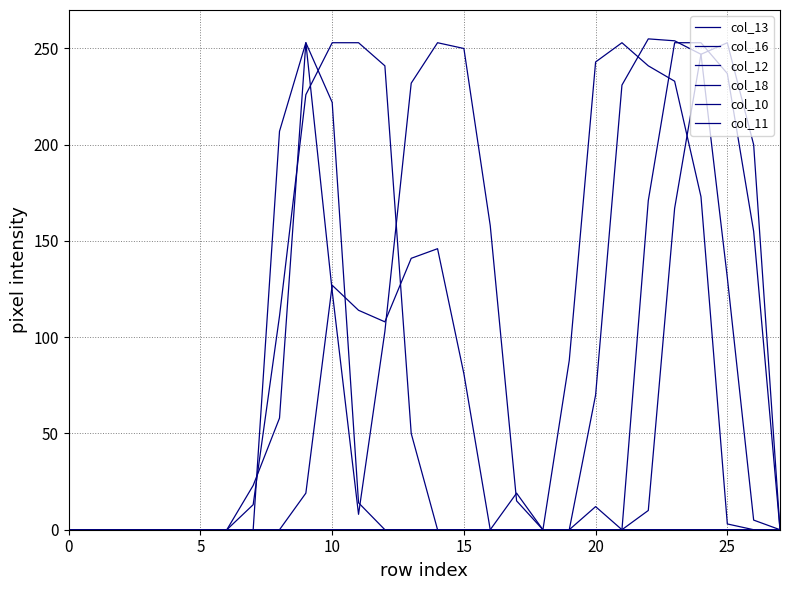

How many intersections are there between col_16 and col_12?

1